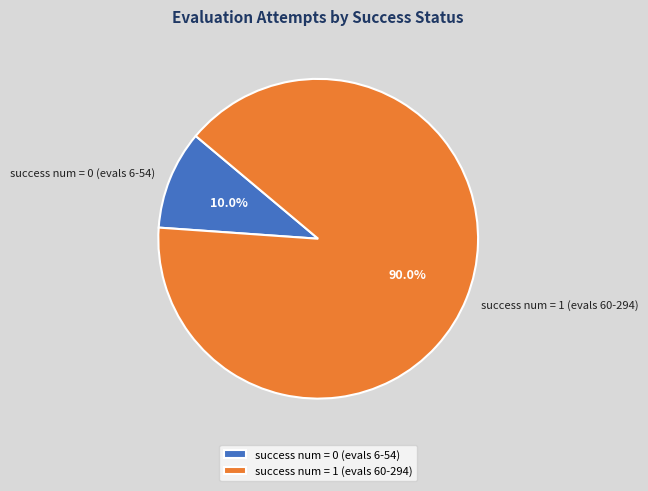

What is the ratio of the value at success num = 1 (evals 60-294) to the value at success num = 0 (evals 6-54)?

9.0